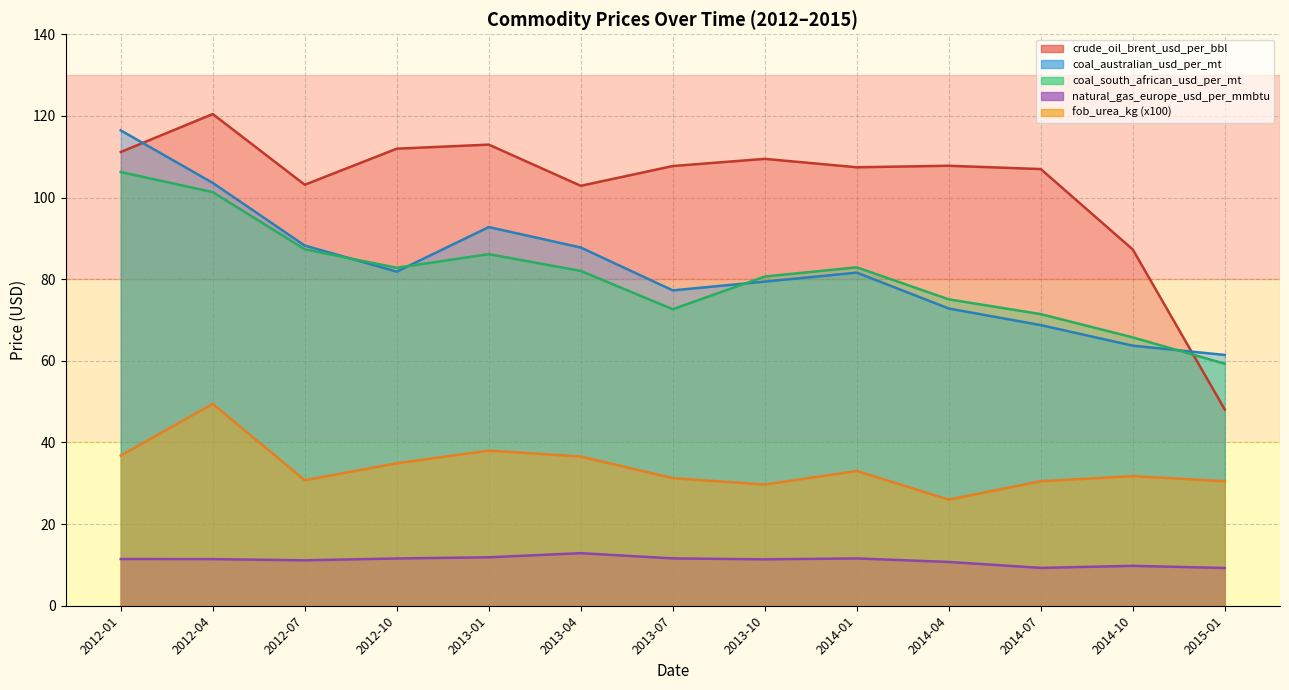

Does the chart display data point markers on the line(s)?

No